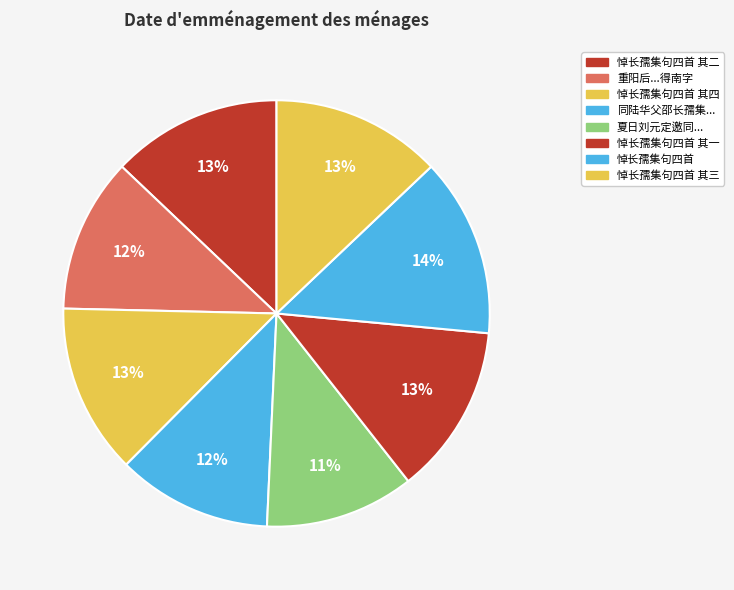

Rank the categories by value from highest to lowest.

悼长孺集句四首, 悼长孺集句四首 其四, 悼长孺集句四首 其三, 悼长孺集句四首 其二, 悼长孺集句四首 其一, 同陆华父邵长孺集何少愚侍御日宜园, 重阳后一日陆华甫蒋子夏吴子化陆无从邵长孺集斋中得南字时华父将渡江, 夏日刘元定邀同顾升伯沈仲润李长卿丘长孺集城西荷亭是日热甚得暴雨乃解